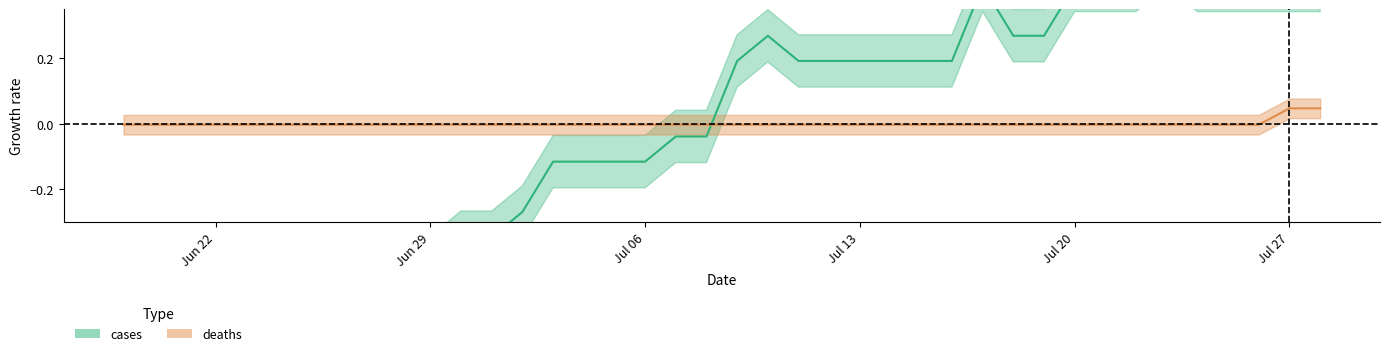

Reading left to right, extract all data points from this chart.

cases: -0.5	-0.5	-0.5	-0.5	-0.4	-0.4	-0.4	-0.4	-0.4	-0.4	-0.4	-0.3	-0.3	-0.3	-0.1	-0.1	-0.1	-0.1	-0.0	-0.0	0.2	0.3	0.2	0.2	0.2	0.2	0.2	0.2	0.4	0.3	0.3	0.4	0.4	0.4	0.5	0.4	0.4	0.4	0.4	0.4
deaths: -0.0	-0.0	-0.0	-0.0	-0.0	-0.0	-0.0	-0.0	-0.0	-0.0	-0.0	-0.0	-0.0	-0.0	-0.0	-0.0	-0.0	-0.0	-0.0	-0.0	-0.0	-0.0	-0.0	-0.0	-0.0	-0.0	-0.0	-0.0	-0.0	-0.0	-0.0	-0.0	-0.0	-0.0	-0.0	-0.0	-0.0	-0.0	0.0	0.0